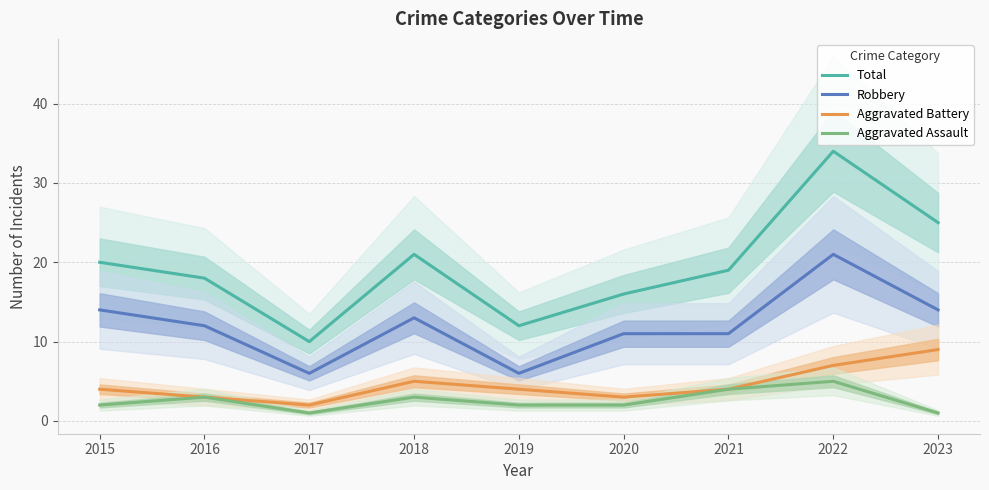

Count the number of data series in this chart.

4